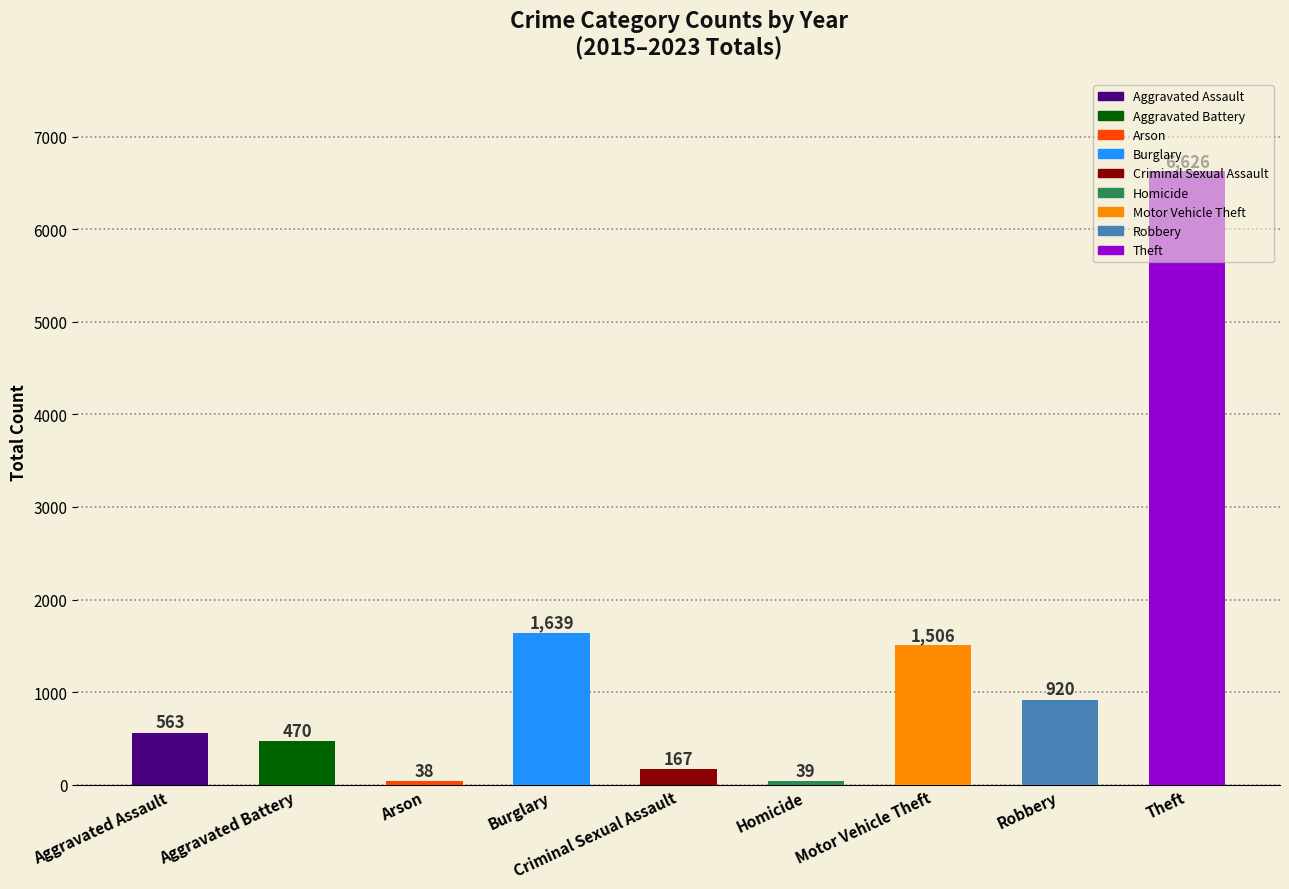

Which label corresponds to the largest value in the chart?

Theft